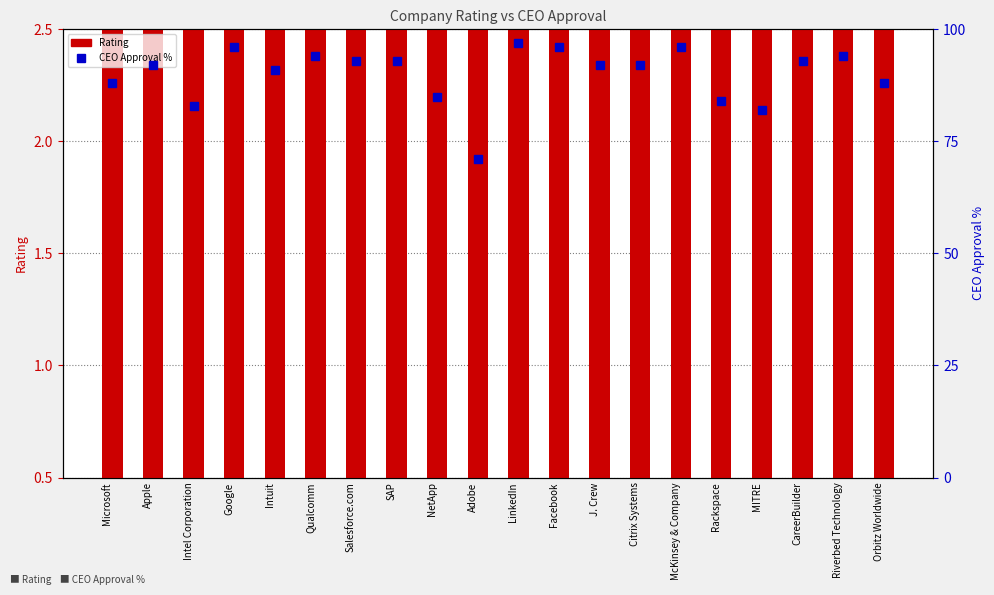

What is the average value of the CEO Approval (percentile rank) series?

90.0